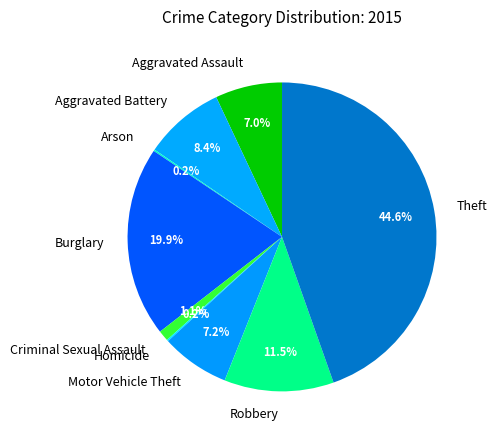

Which category has the biggest portion of the pie?

Theft